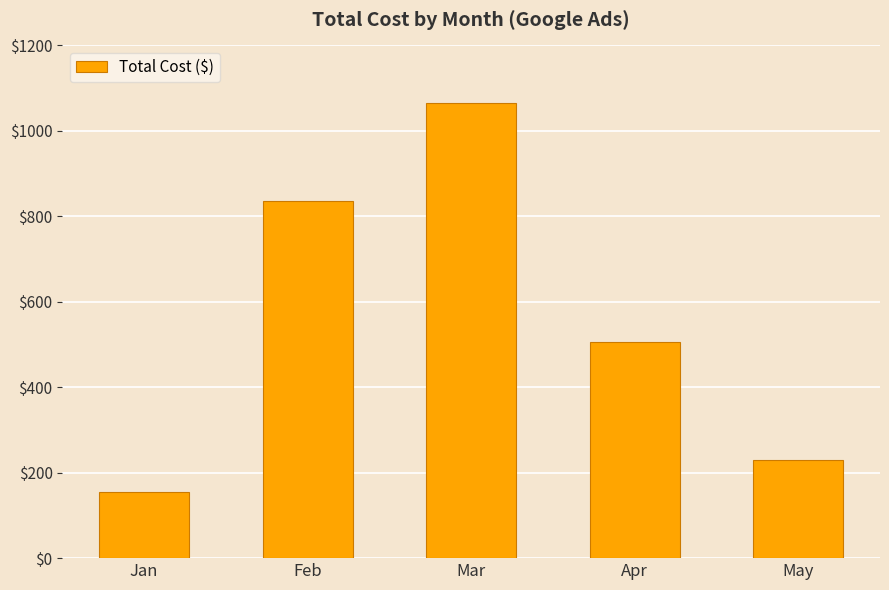

Between Feb and Jan, which is larger?

Feb